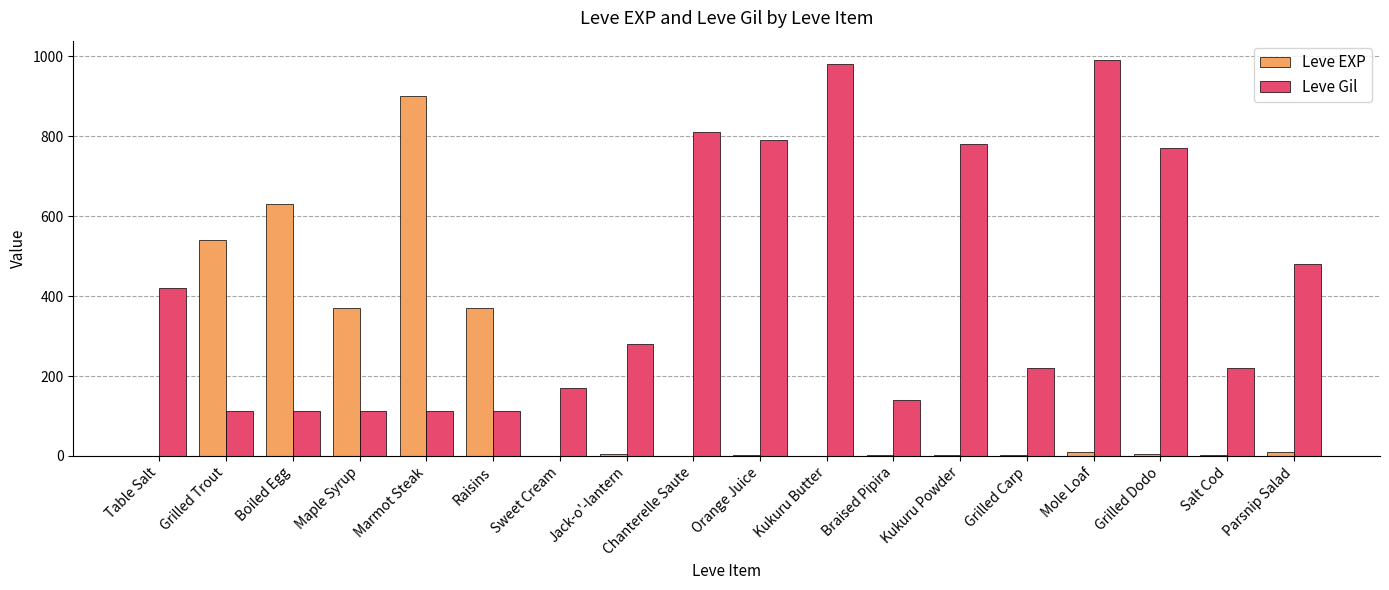

Are the bars horizontal?

No